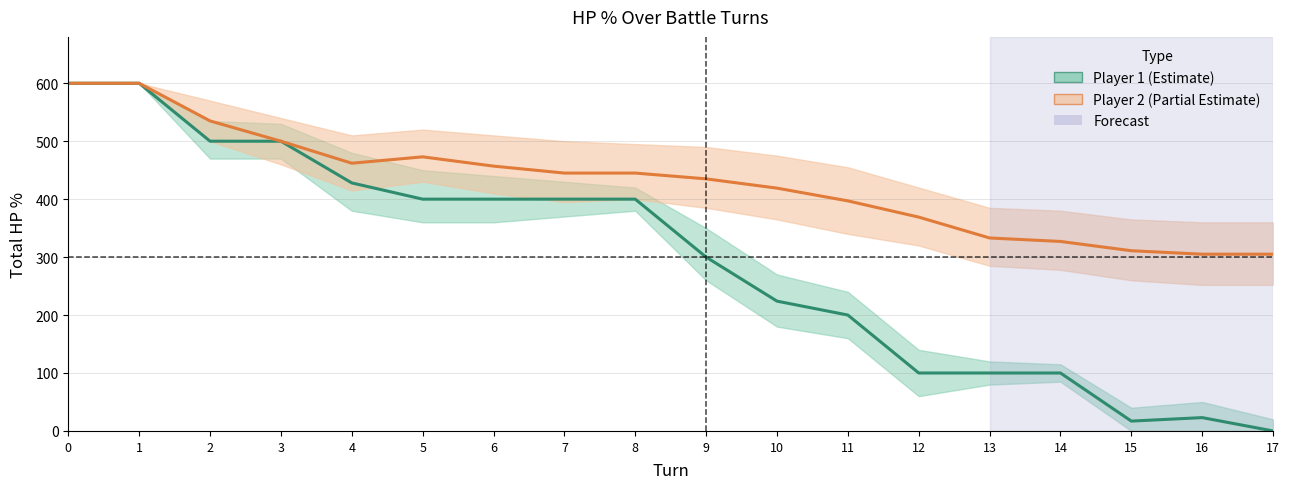

At which label is player2_total_hpPercent closest to 452?

6